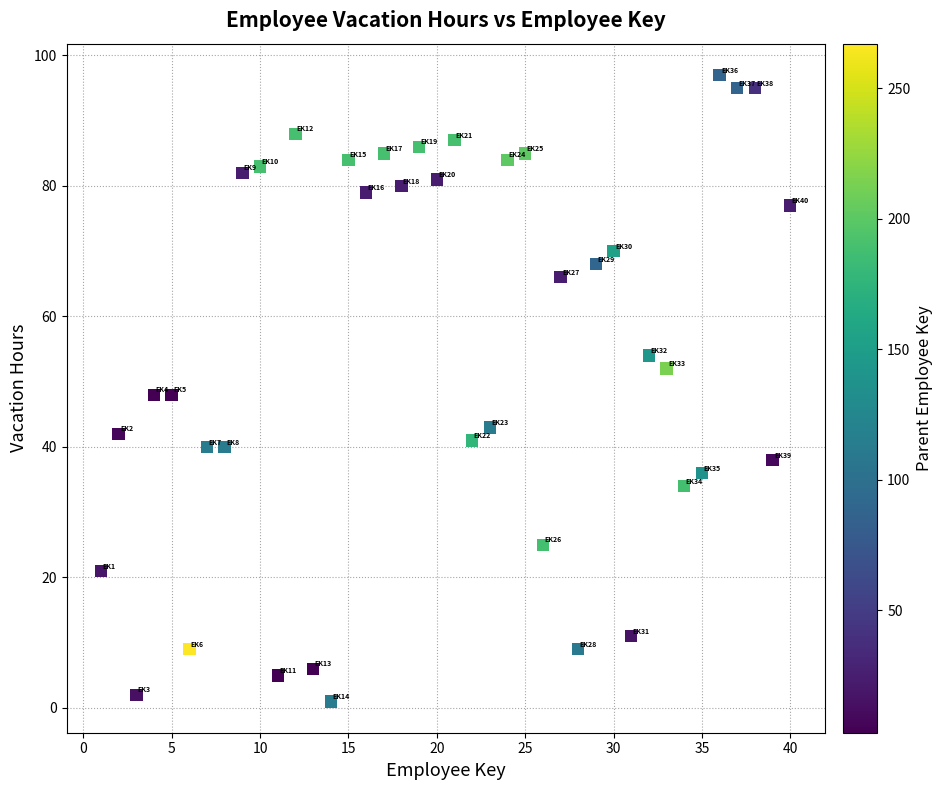

What is the range of Y values (max minus min)?

96